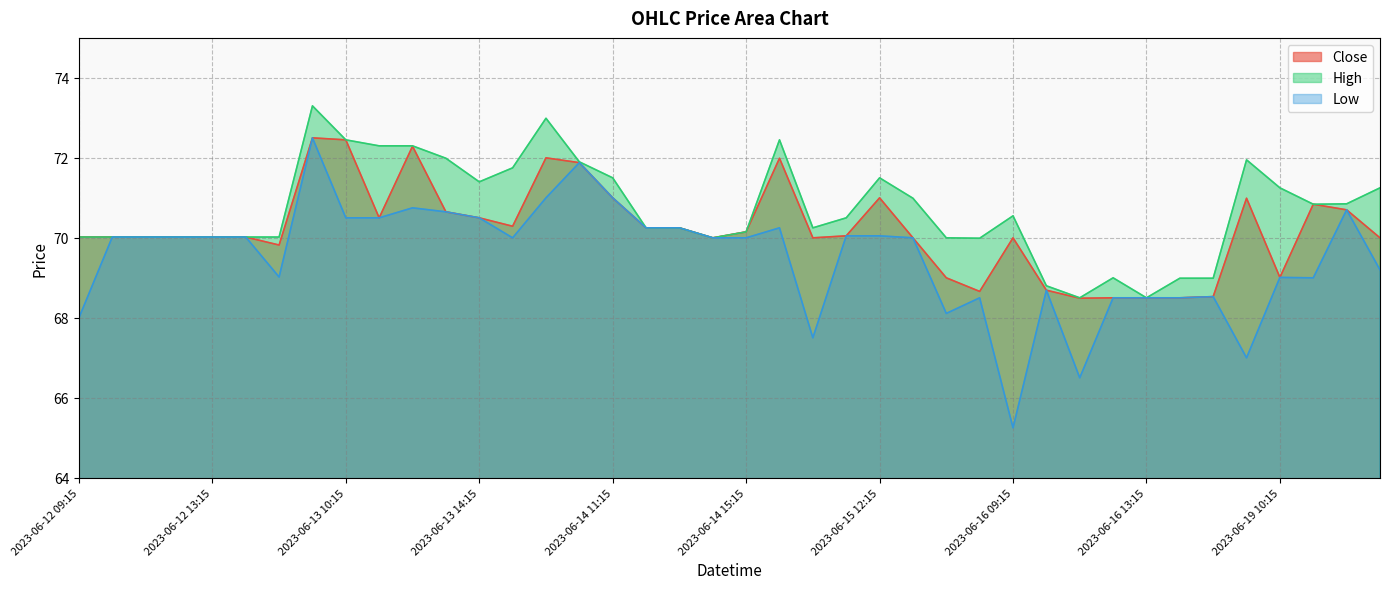

How many values in the Low series are below 70?

16